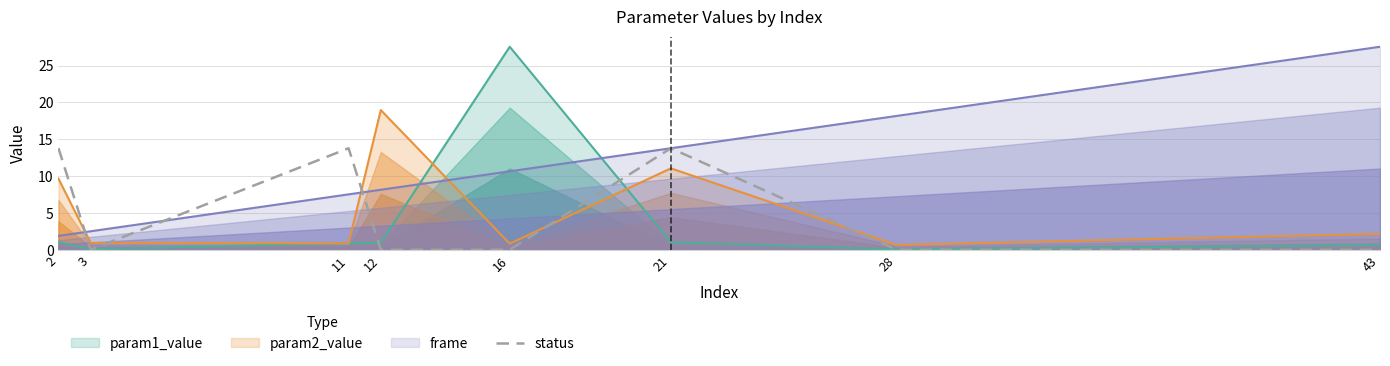

List the labels in order of frame value, largest first.

43, 28, 21, 16, 12, 11, 3, 2